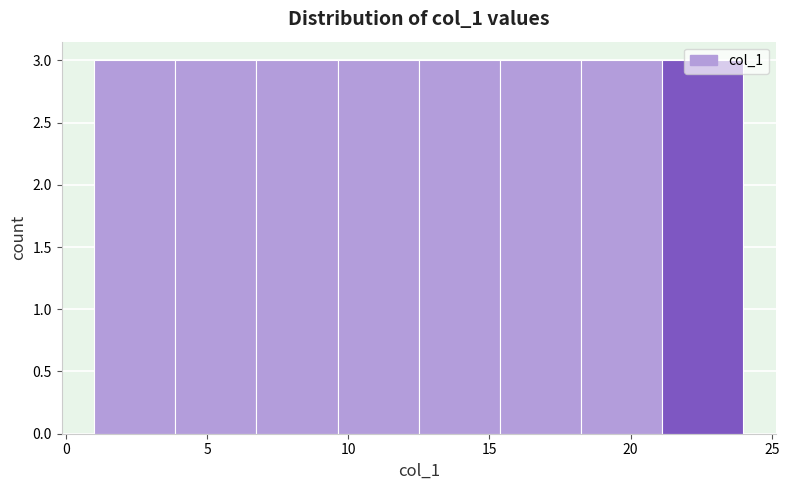

Reading left to right, list every bar in this chart as the range it spans on the x-axis followed by its height. Neither the bar edges nor the heights are printed on the chart, so give them approximately, as read against the axes.

1.0 to 4.0: 3
4.0 to 7.0: 3
7.0 to 9.5: 3
9.5 to 12.5: 3
12.5 to 15.5: 3
15.5 to 18.5: 3
18.5 to 21.0: 3
21.0 to 24.0: 3